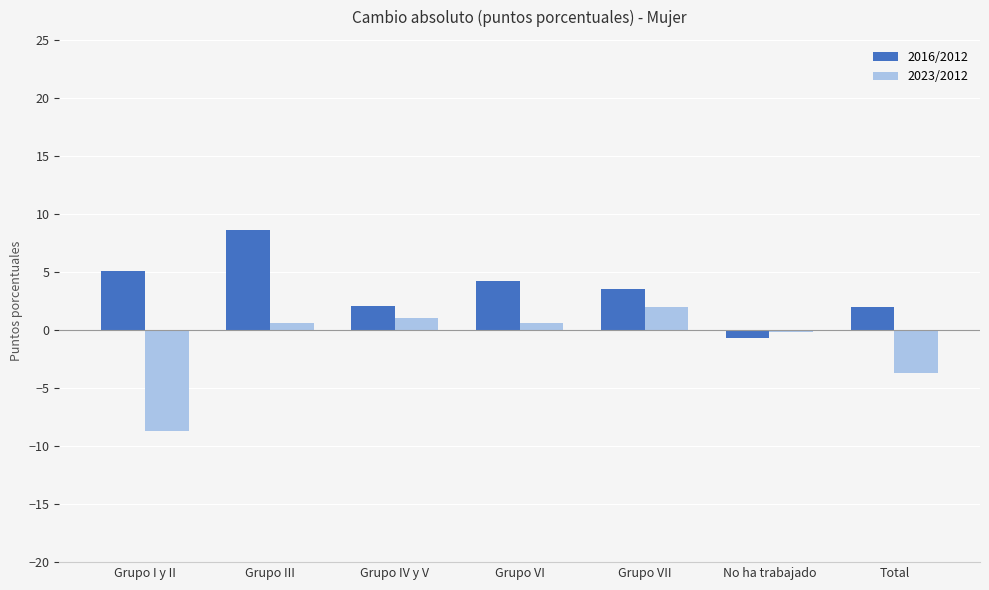

How many data points does each series have?

7